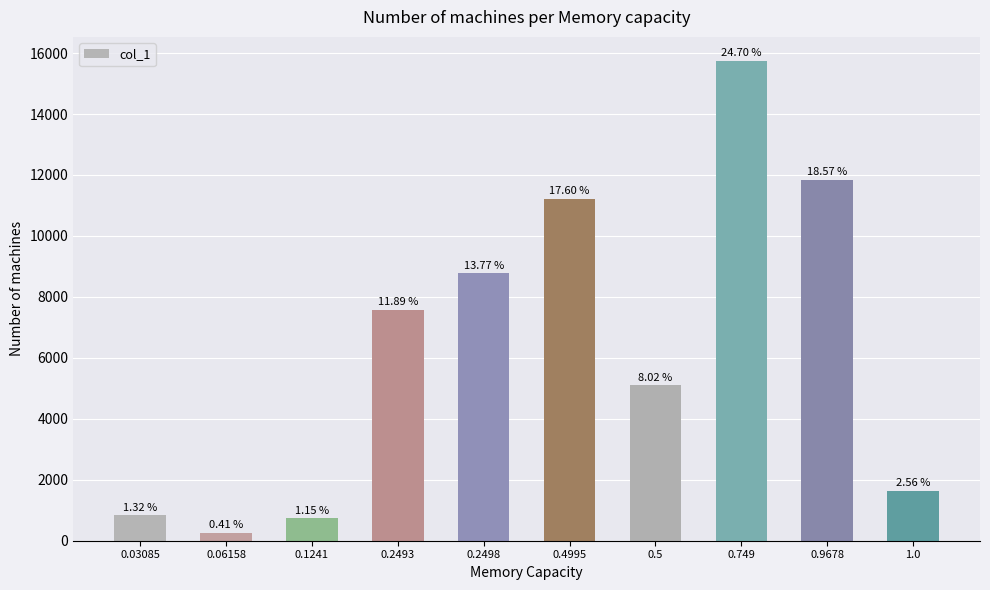

Does the chart contain any negative values?

No